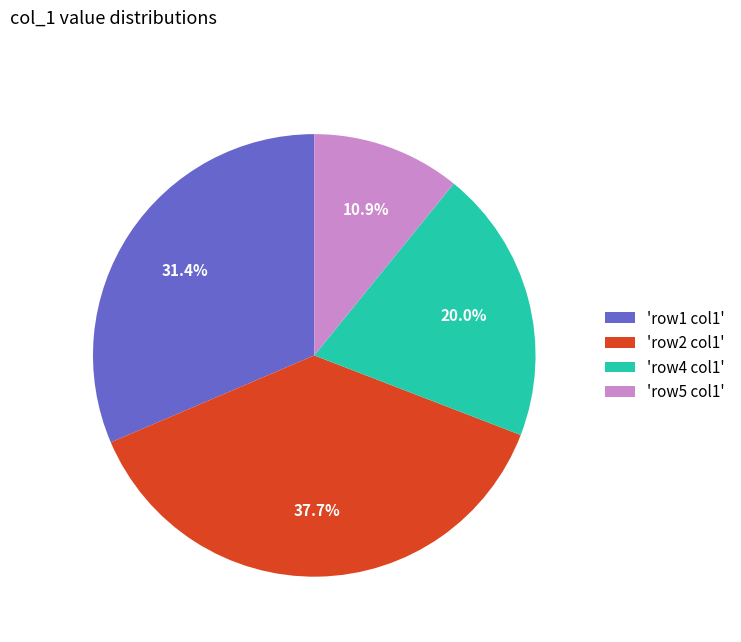

What is the smallest slice in the pie chart?

'row5 col1'